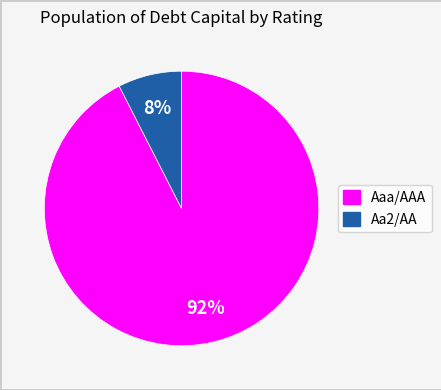

Rank the categories by value from highest to lowest.

Aaa/AAA, Aa2/AA